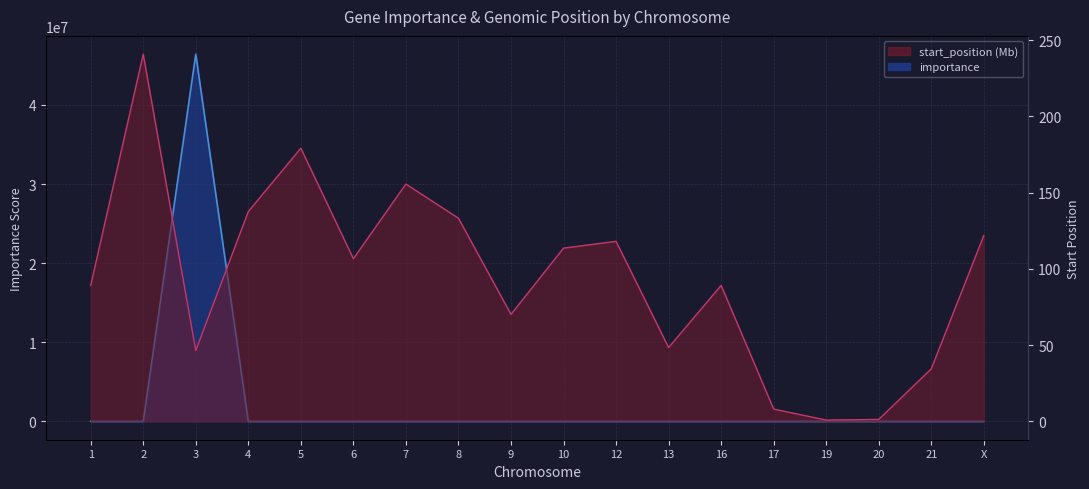

List the series in order of their overall mean, lowest first.

start_position, importance